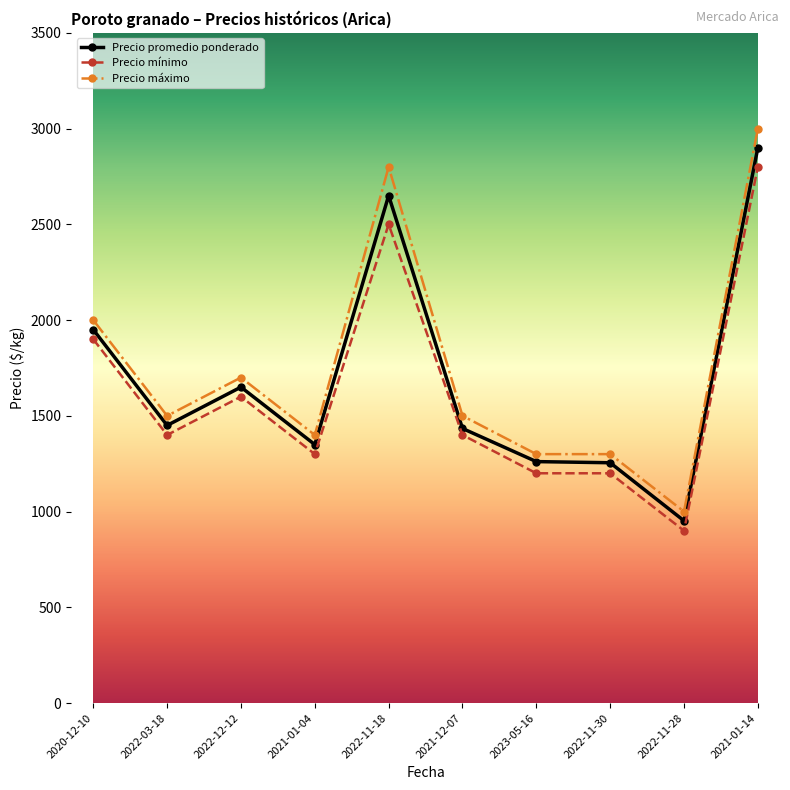

How many lines are shown in the chart?

3